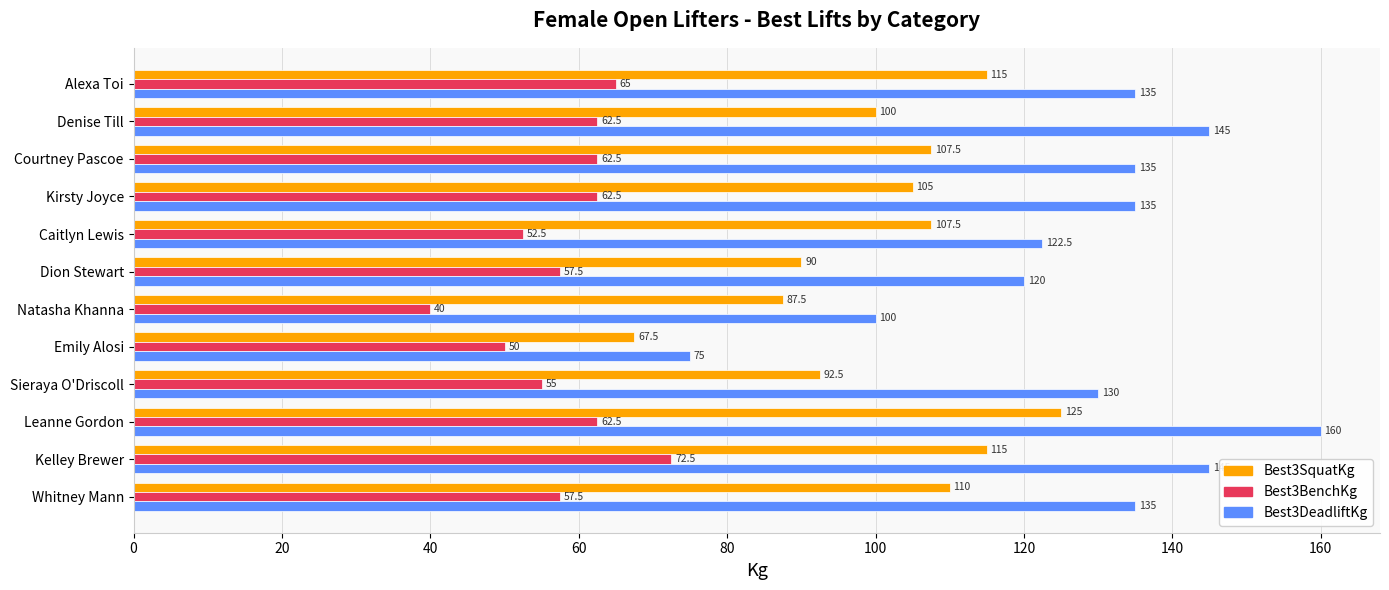

At which label is Best3DeadliftKg closest to 117?

Dion Stewart